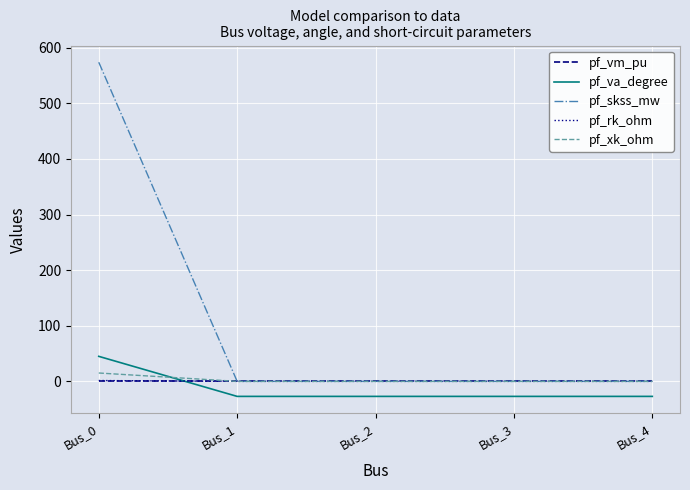

True or false: pf_xk_ohm has more than 1 interior local peaks.

False